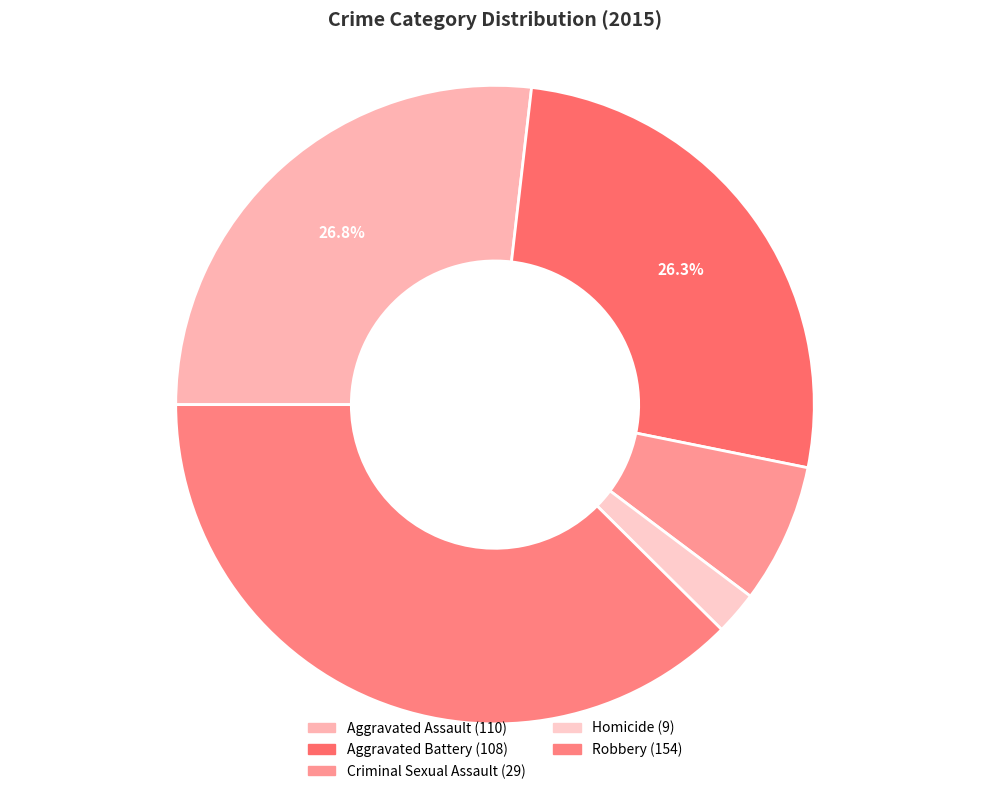

Approximately how many times larger is the value at Criminal Sexual Assault compared to Aggravated Assault?

0.3